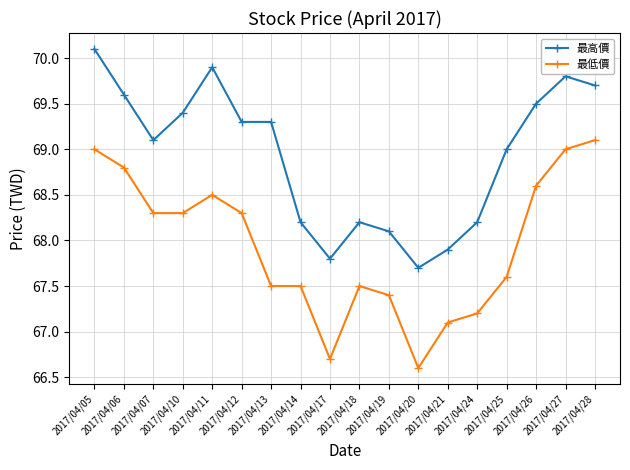

What is the value of the 最低價 point at the 7th from the left?

67.5